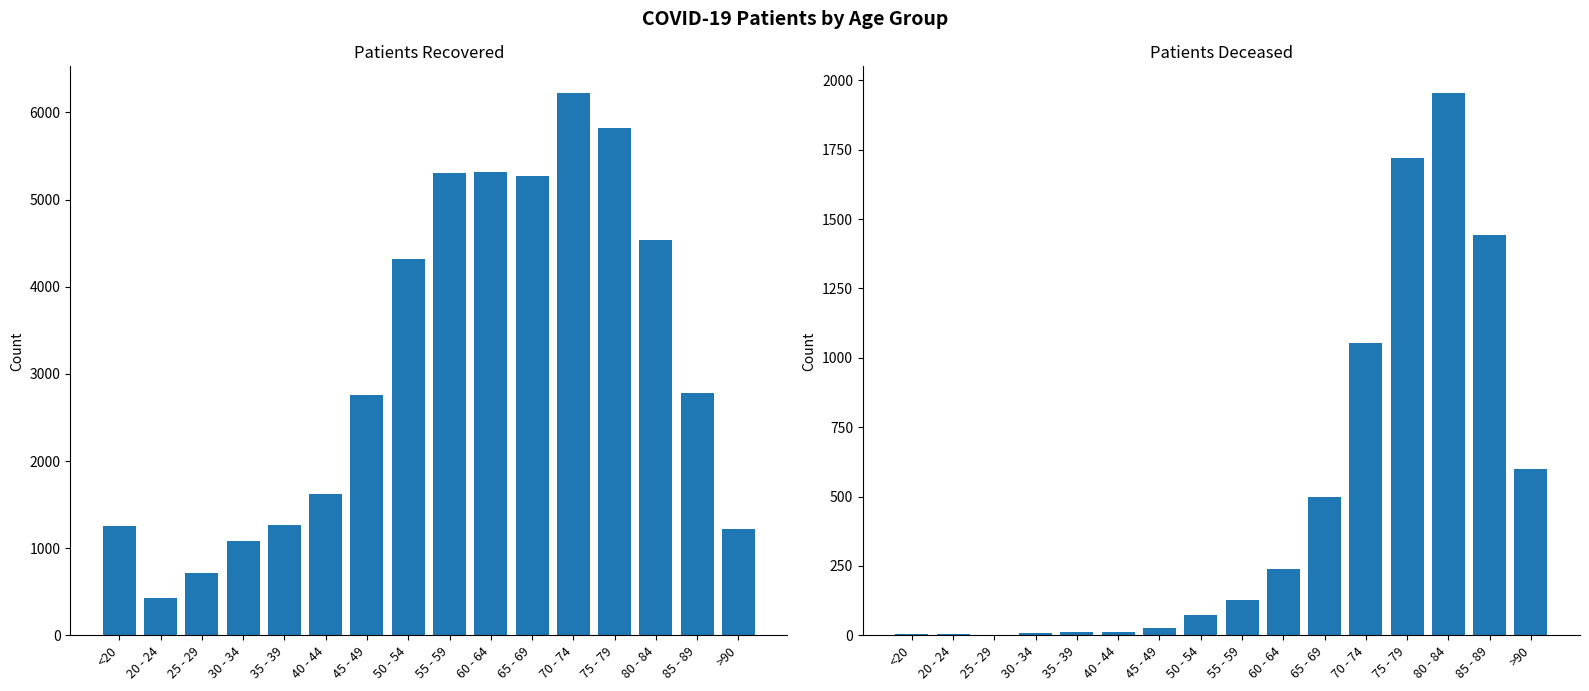

How many series are shown in this chart?

2